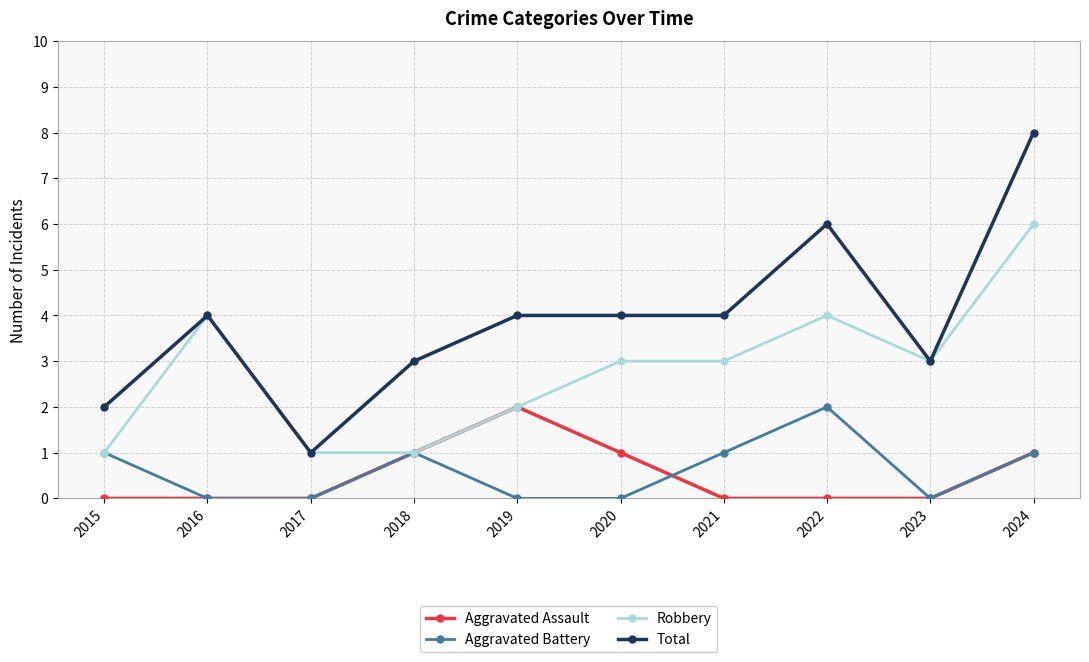

What value does the Robbery series have at 2016?

4